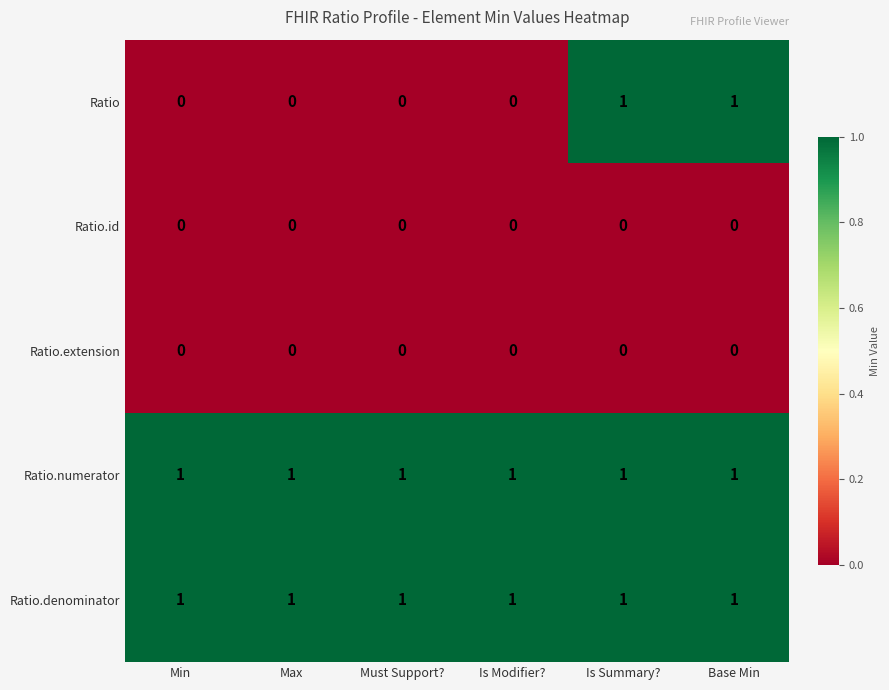

Reading left to right, transcribe all the data shown in this chart.

Ratio: Min=0	Max=0	Must Support?=0	Is Modifier?=0	Is Summary?=1	Base Min=1
Ratio.id: Min=0	Max=0	Must Support?=0	Is Modifier?=0	Is Summary?=0	Base Min=0
Ratio.extension: Min=0	Max=0	Must Support?=0	Is Modifier?=0	Is Summary?=0	Base Min=0
Ratio.numerator: Min=1	Max=1	Must Support?=1	Is Modifier?=1	Is Summary?=1	Base Min=1
Ratio.denominator: Min=1	Max=1	Must Support?=1	Is Modifier?=1	Is Summary?=1	Base Min=1